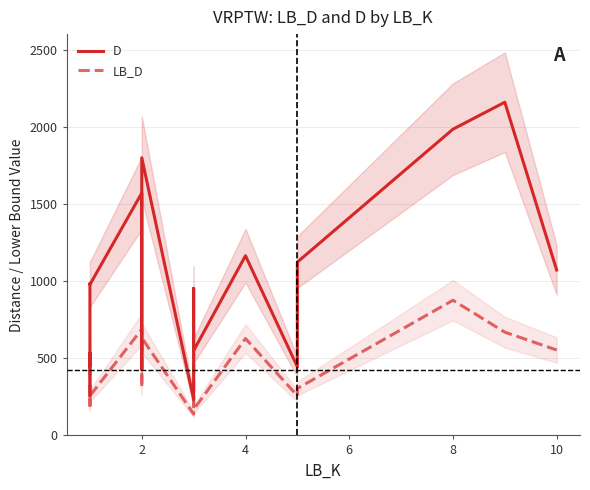

In LB_D, how many points are higher than both neighbors (excluding endpoints)?

7